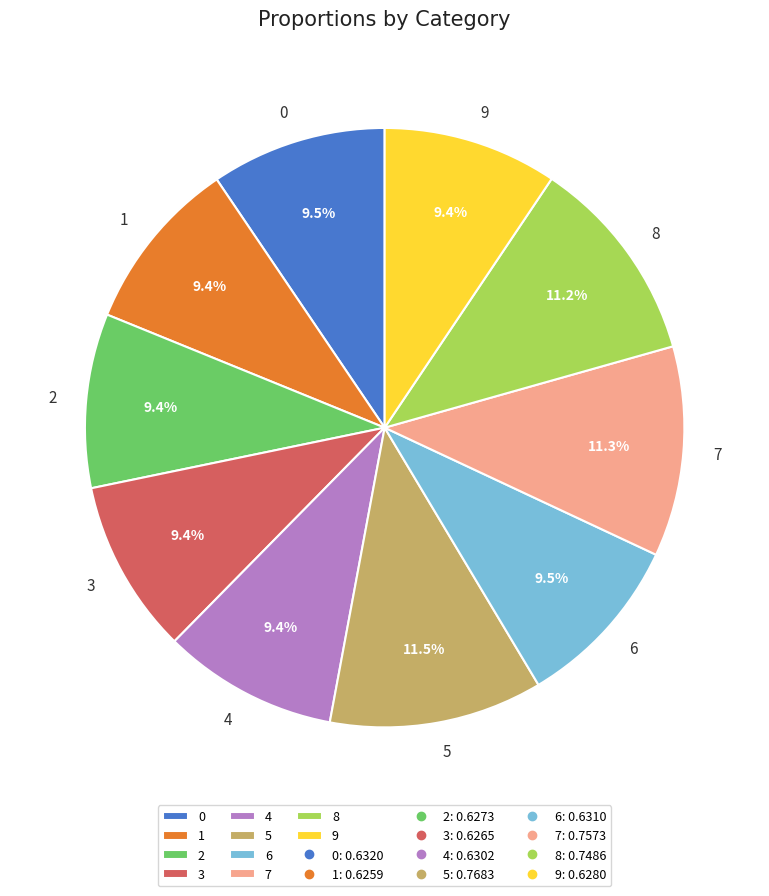

The 0 slice represents 9% of the pie. True or false?

True